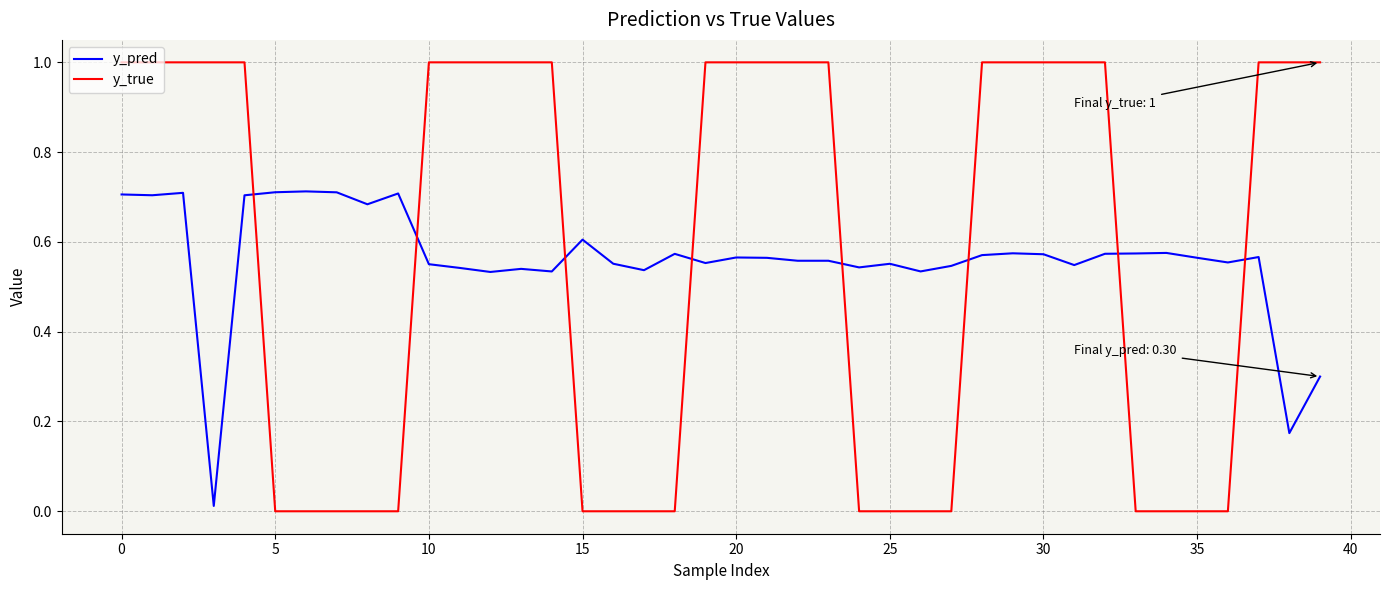

After their last crossing, which series has the higher values: y_pred or y_true?

y_true